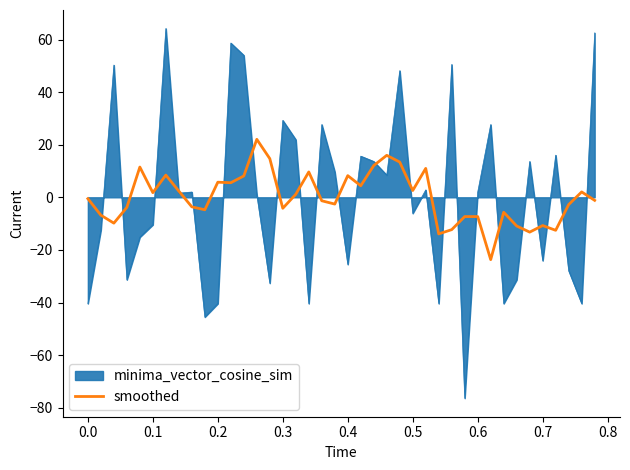

Which series has the widest spread of values?

minima_vector_cosine_sim